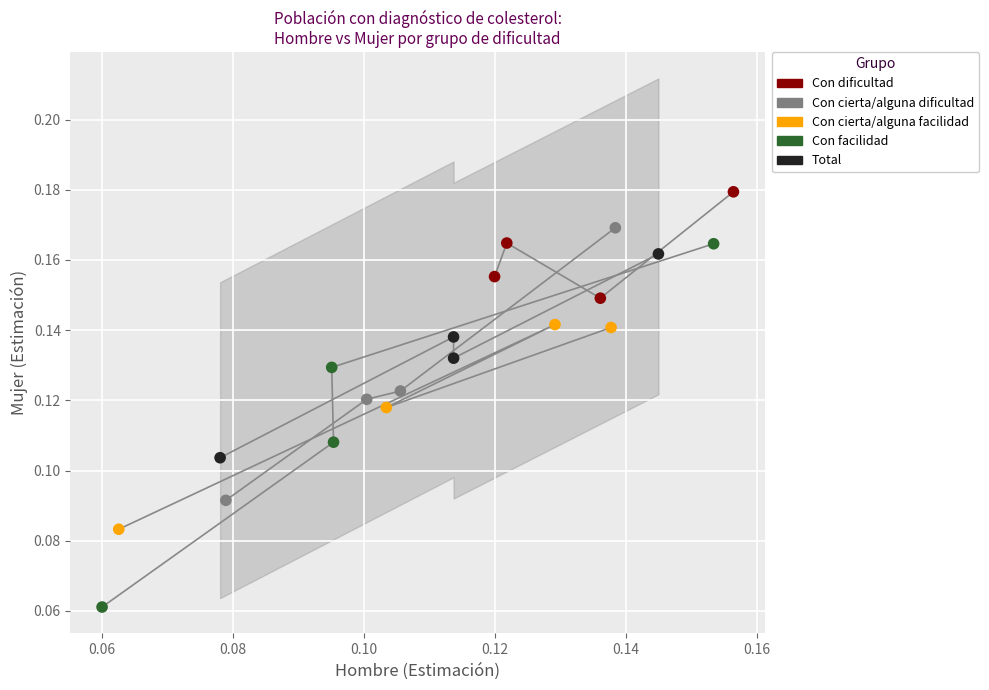

Which series has the widest spread of Y values?

Con facilidad